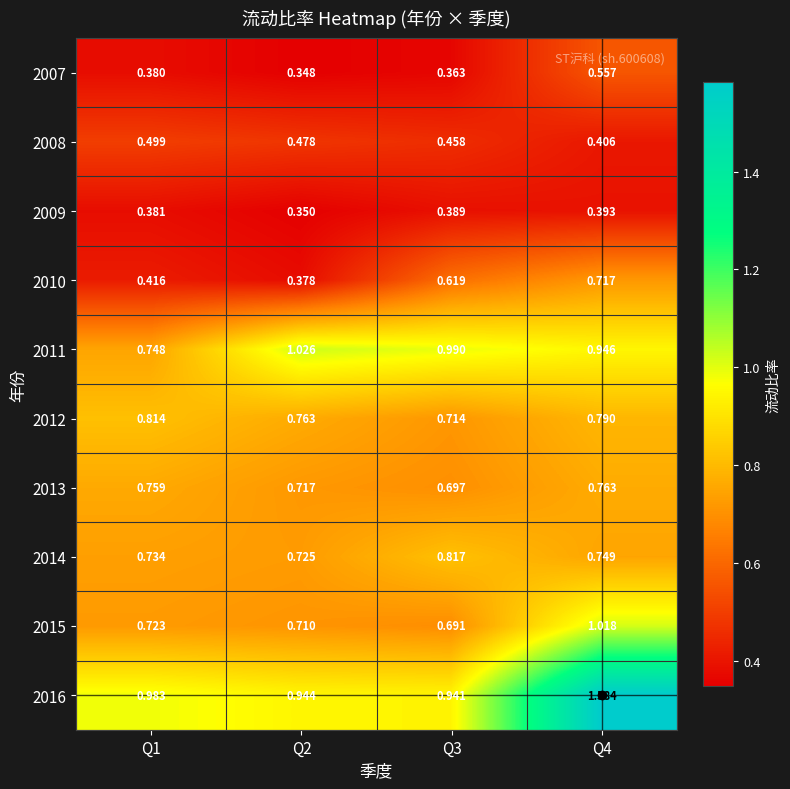

How many distinct data groups are displayed?

10